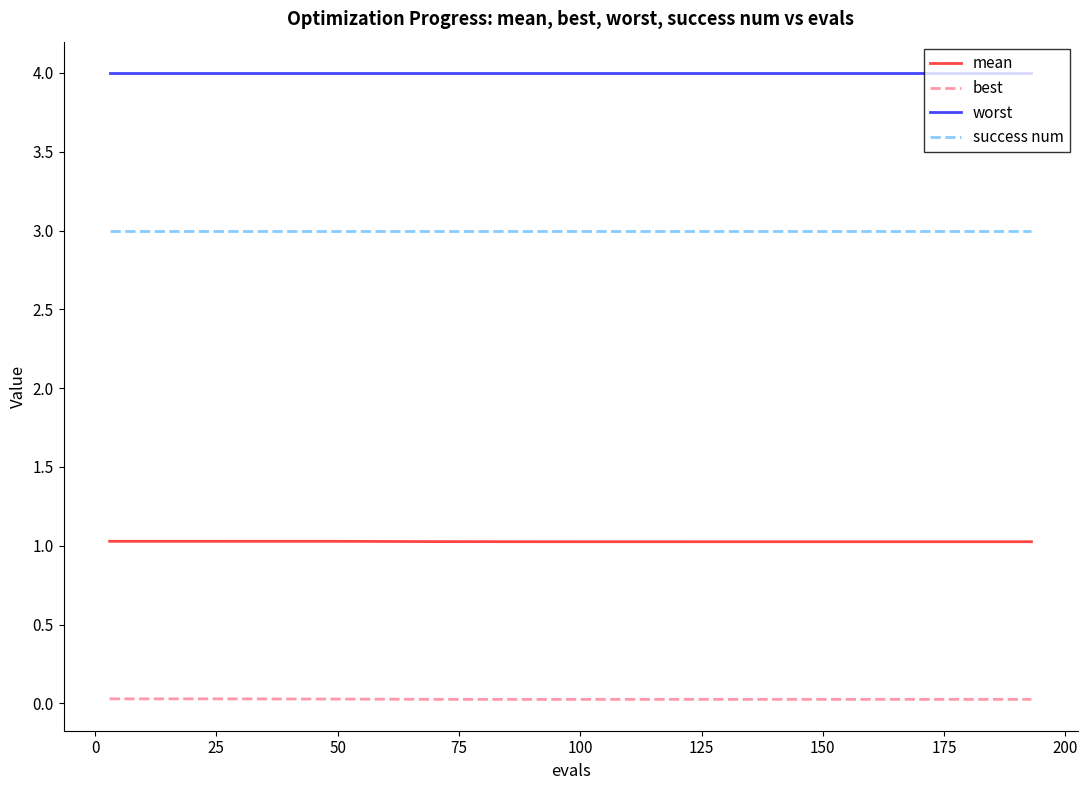

True or false: success num and mean intersect in this chart.

False